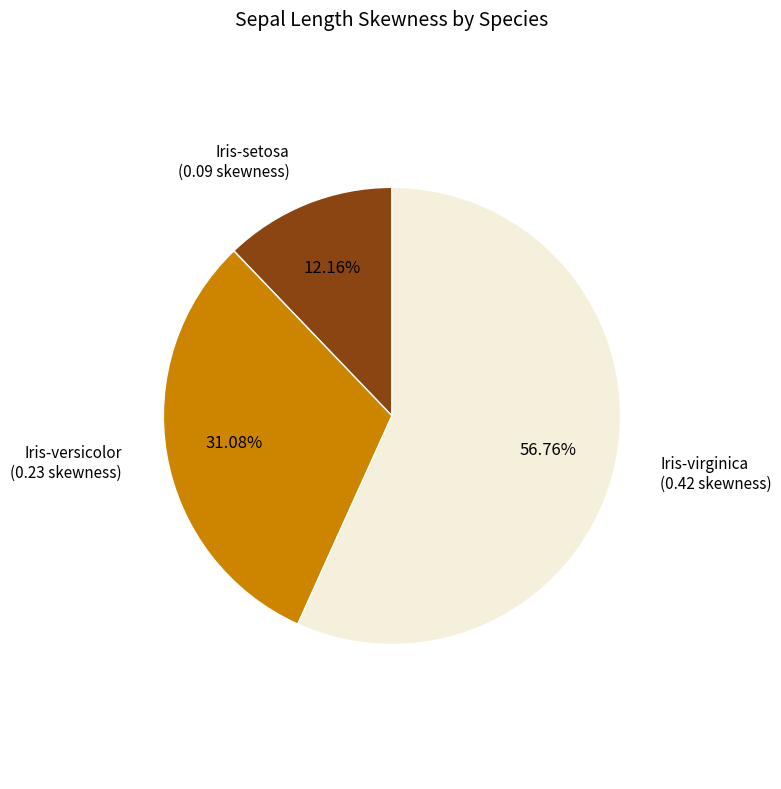

Count the number of slices in the pie.

3